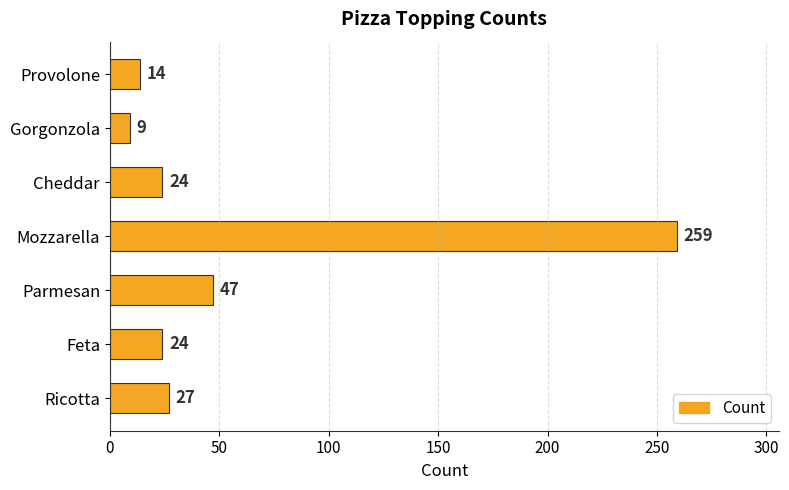

The value at Feta is 24. True or false?

True